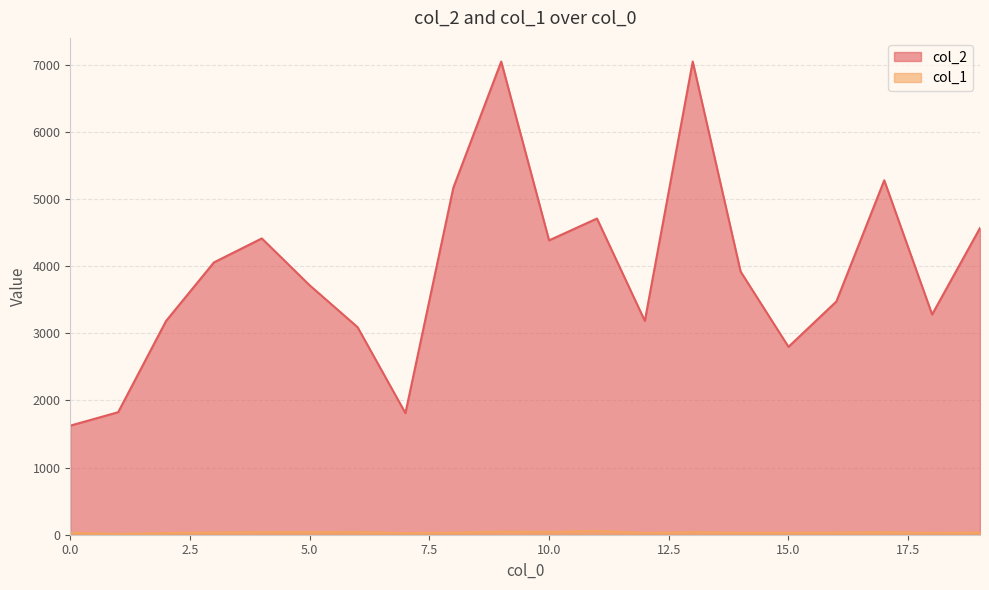

True or false: col_1 and col_2 intersect in this chart.

False